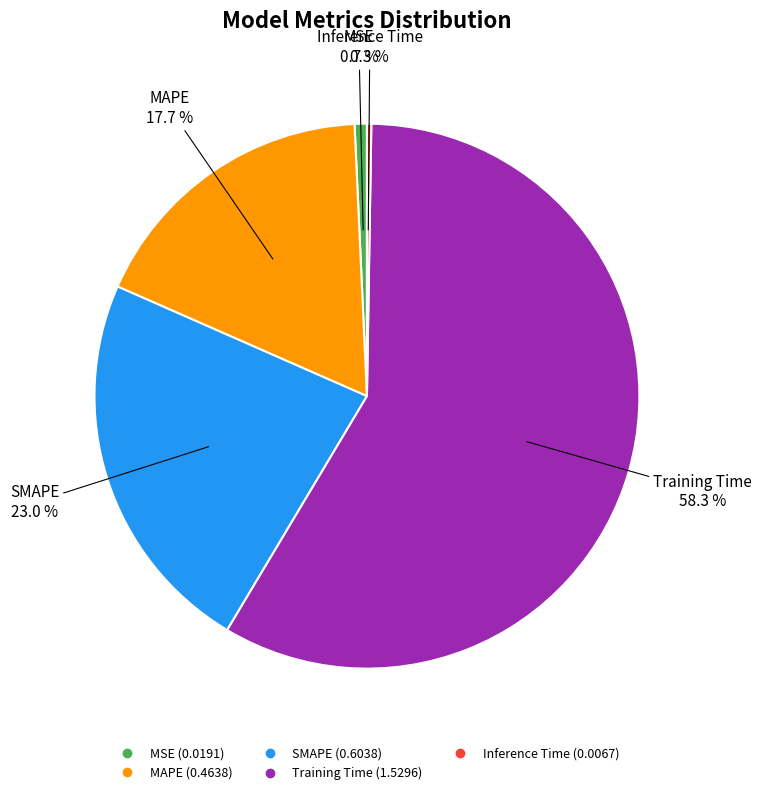

To the nearest percent, what percentage of the pie is SMAPE?

23%